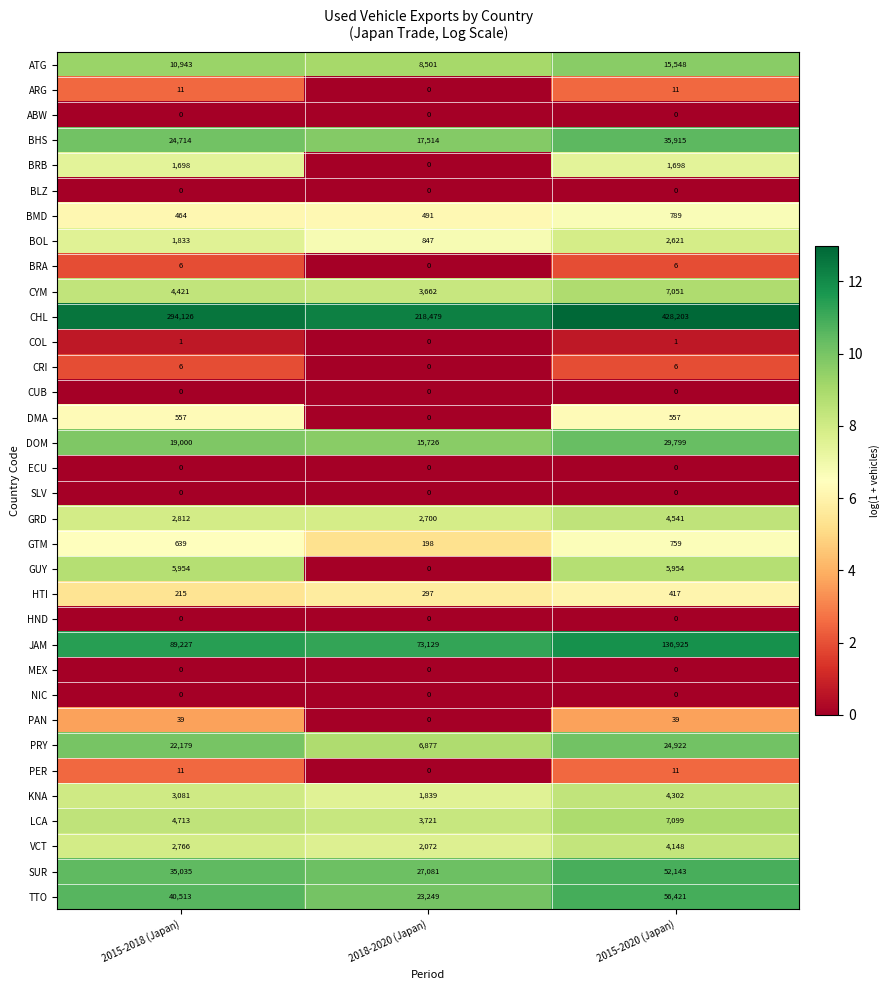

At which category is the sum across all series the highest?

2015-2020 (Japan)